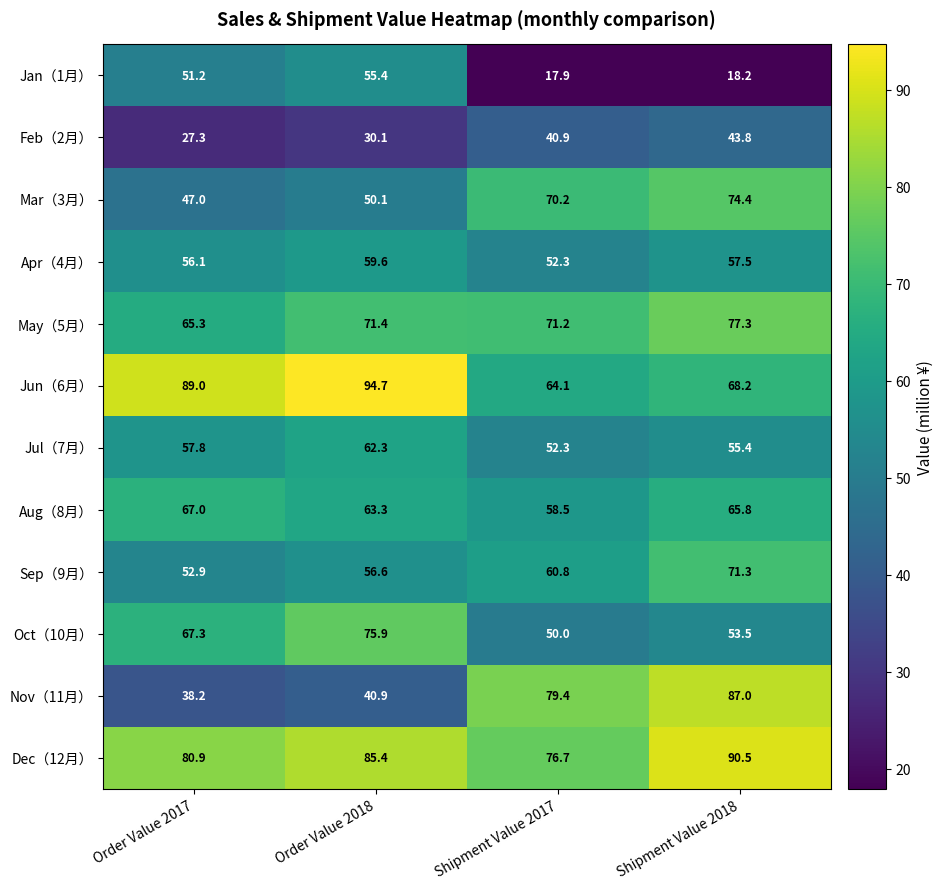

How many distinct data groups are displayed?

12